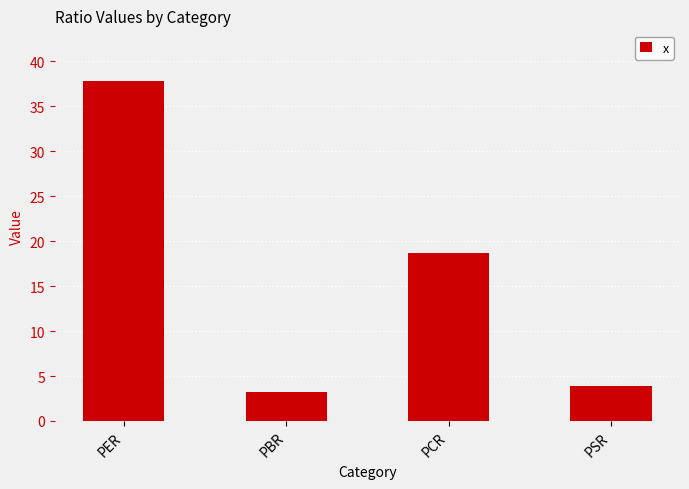

Which has a higher value, PBR or PCR?

PCR